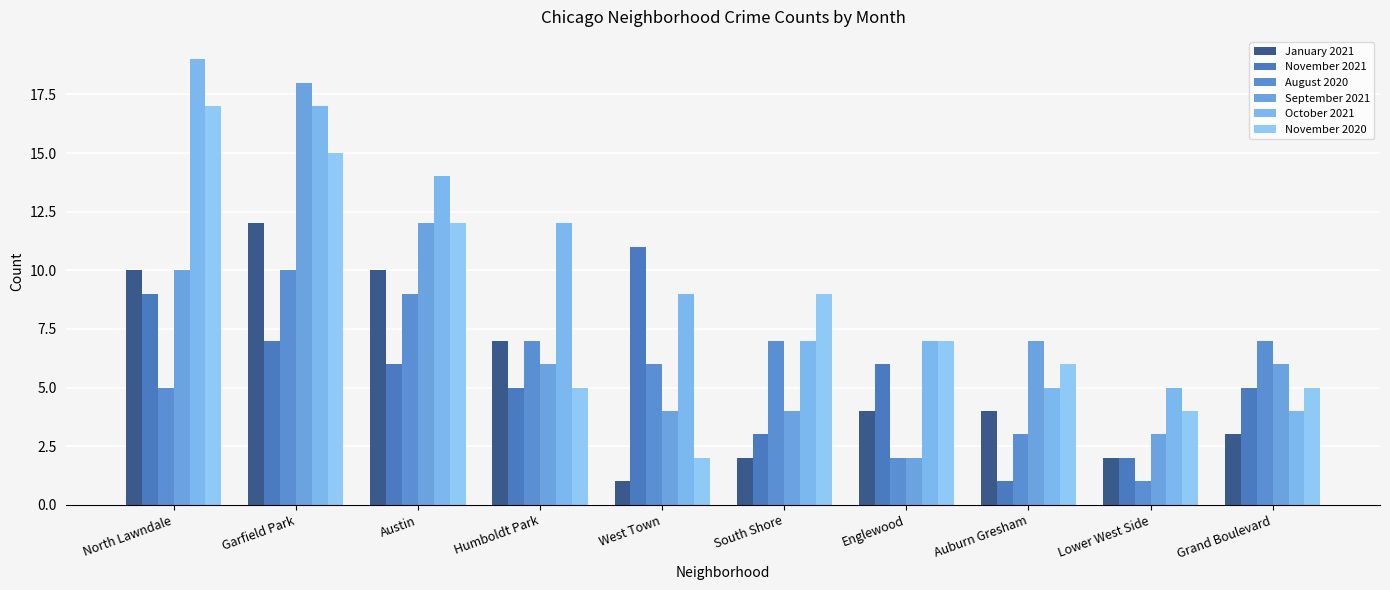

Reading left to right, list all the values displayed in this chart.

January 2021: 10	12	10	7	1	2	4	4	2	3
November 2021: 9	7	6	5	11	3	6	1	2	5
August 2020: 5	10	9	7	6	7	2	3	1	7
September 2021: 10	18	12	6	4	4	2	7	3	6
October 2021: 19	17	14	12	9	7	7	5	5	4
November 2020: 17	15	12	5	2	9	7	6	4	5